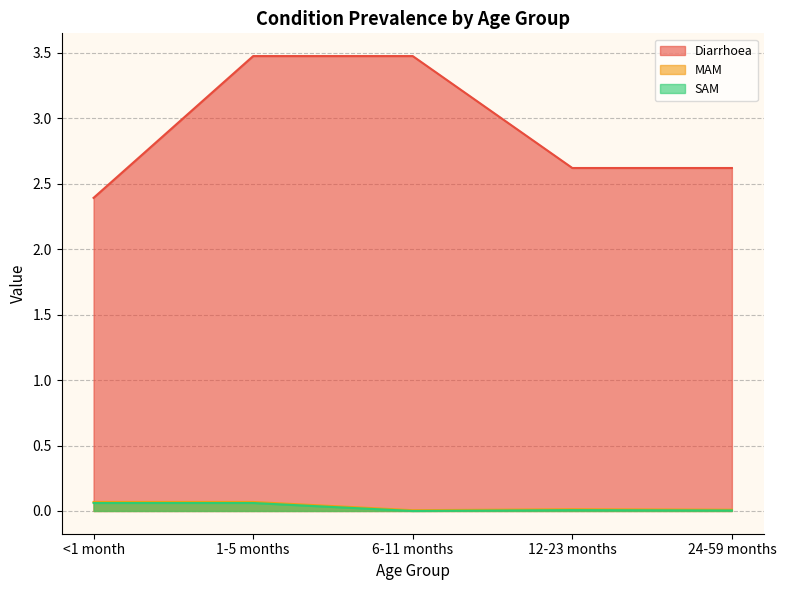

How many lines are shown in the chart?

3